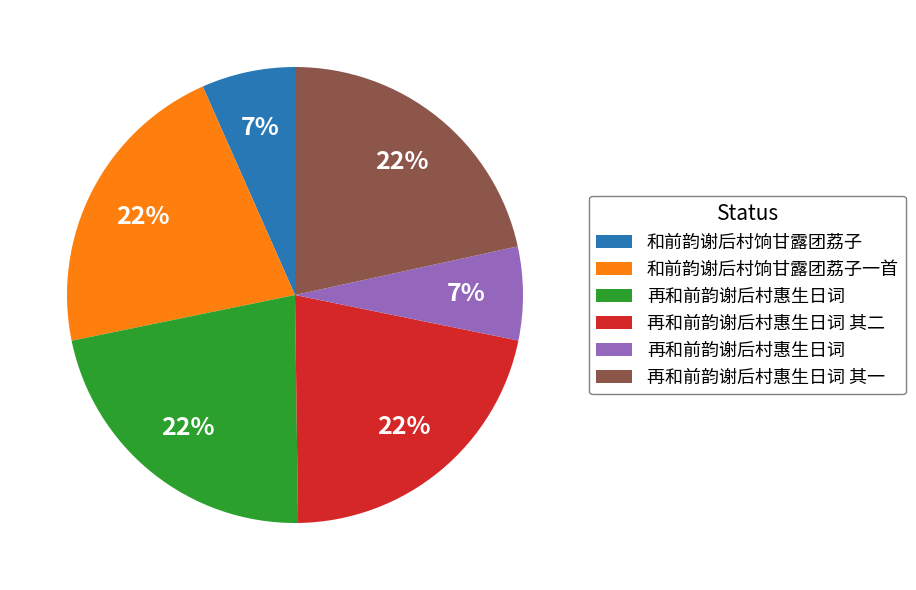

Is there any slice that represents more than half of the pie?

No